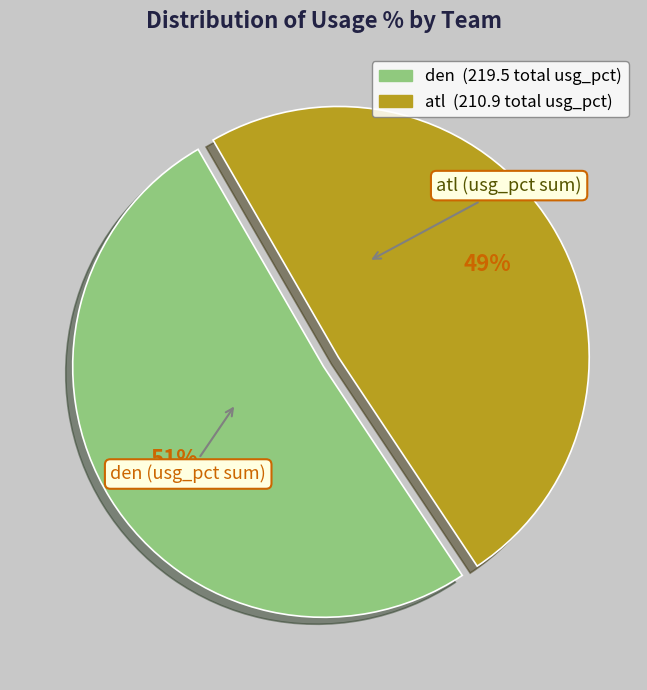

Which has a higher value, den or atl?

den